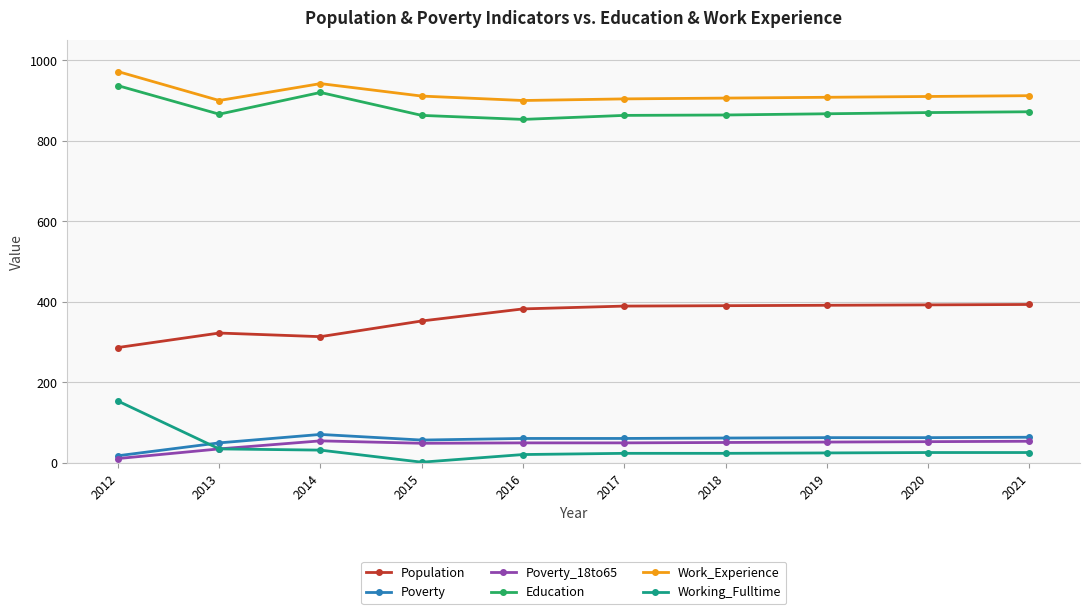

How many lines are shown in the chart?

6